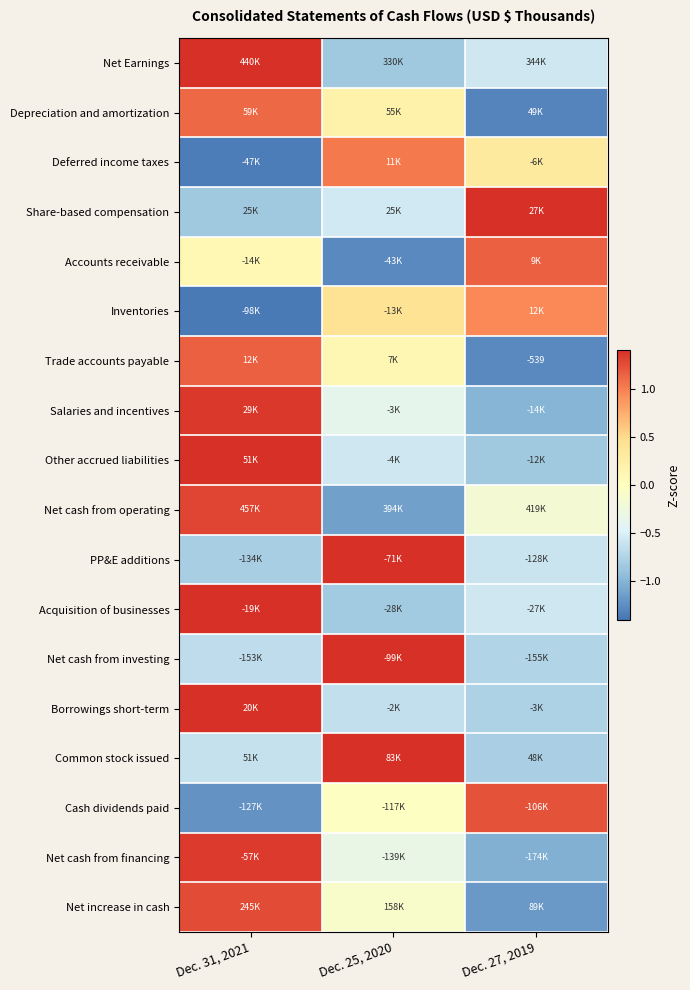

Between Dec. 31, 2021 and Dec. 25, 2020, which is larger?

Dec. 31, 2021